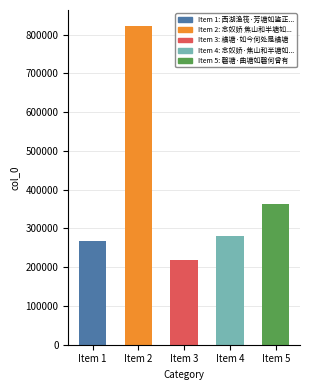

What is the change in value from 西湖渔筏·芳塘如鉴正清兮 to 念奴娇·焦山和半塘如此江山图，东坡原叶?

+11117